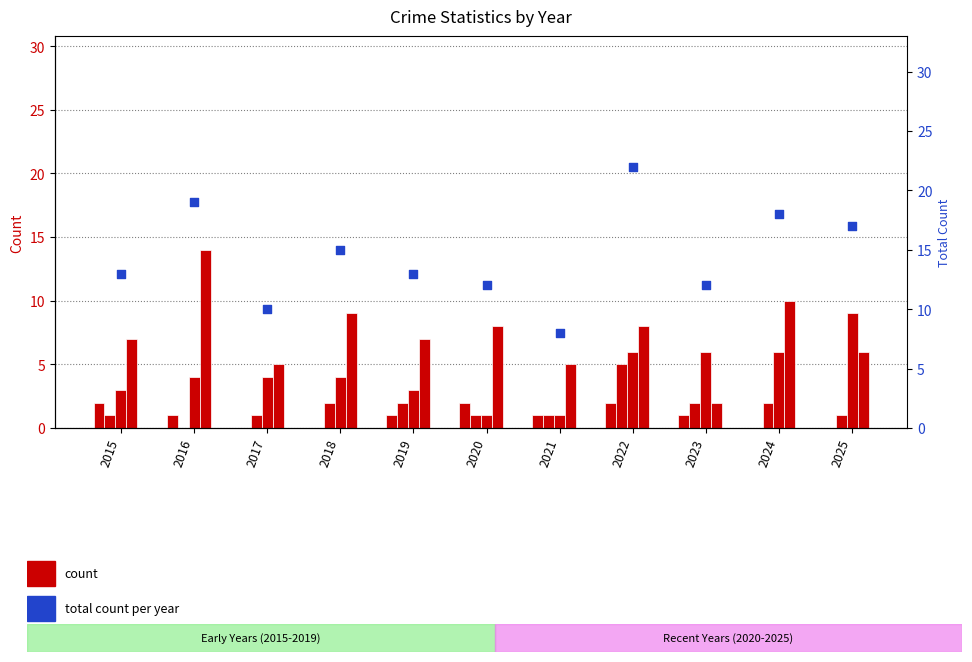

Which series reaches the maximum Y coordinate?

Total (right axis)